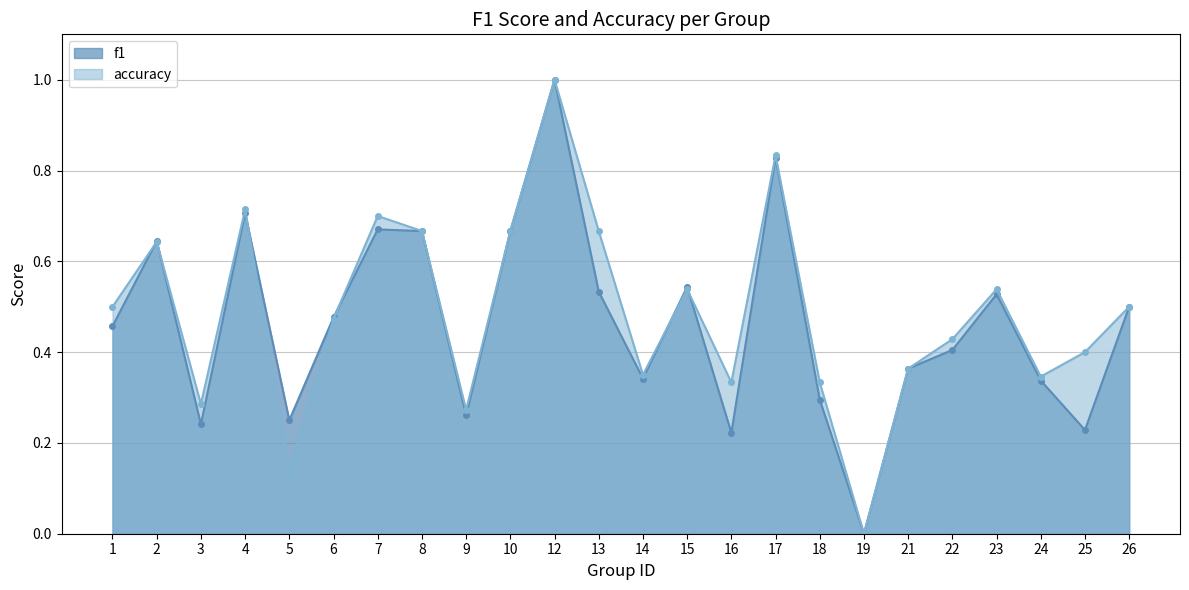

Where is the first local maximum for accuracy?

2